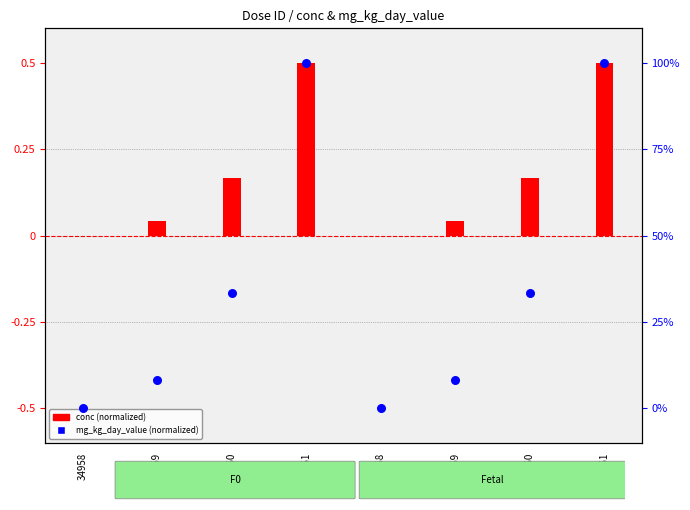

At which category is the sum across all series the highest?

34961